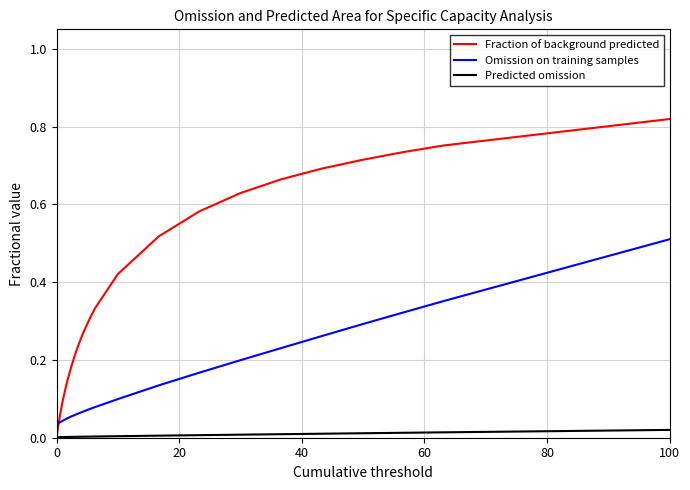

Rank the series by their average value, from highest to lowest.

Fraction of background predicted, Omission on training samples, Predicted omission